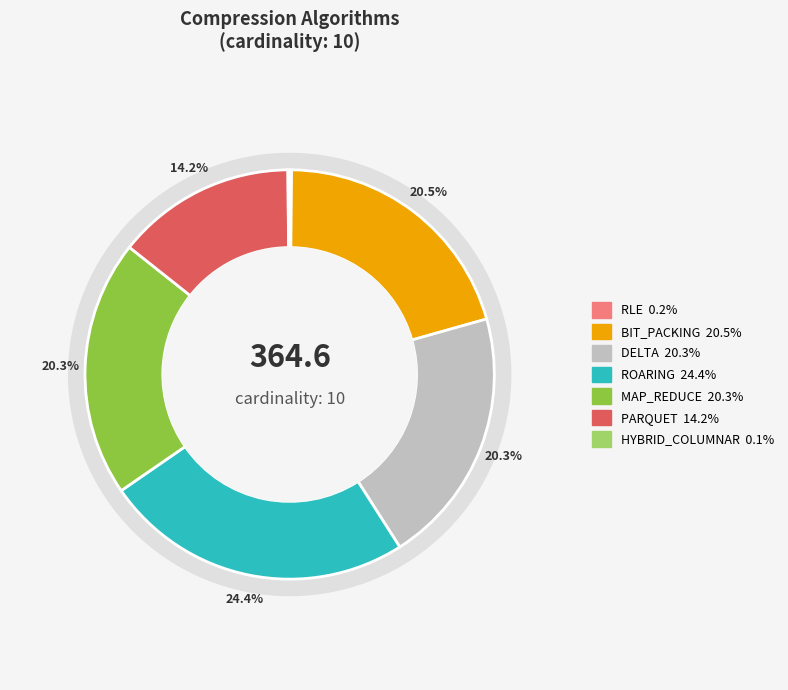

Which slice is the largest?

ROARING